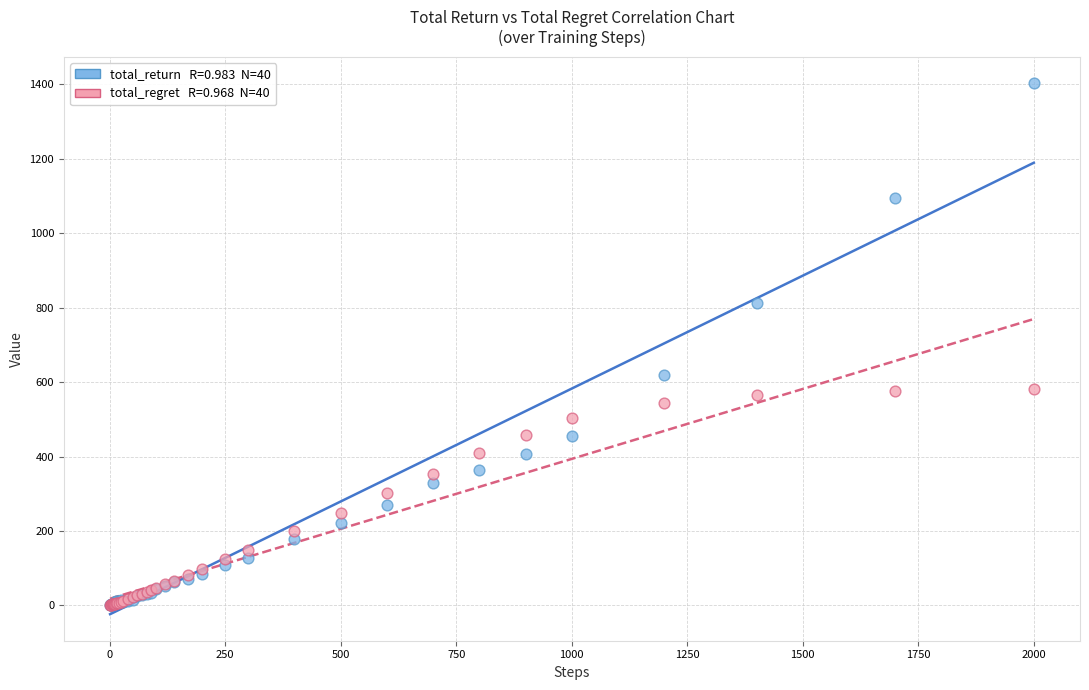

Across all series, what Y value is closest to 701?

618.3